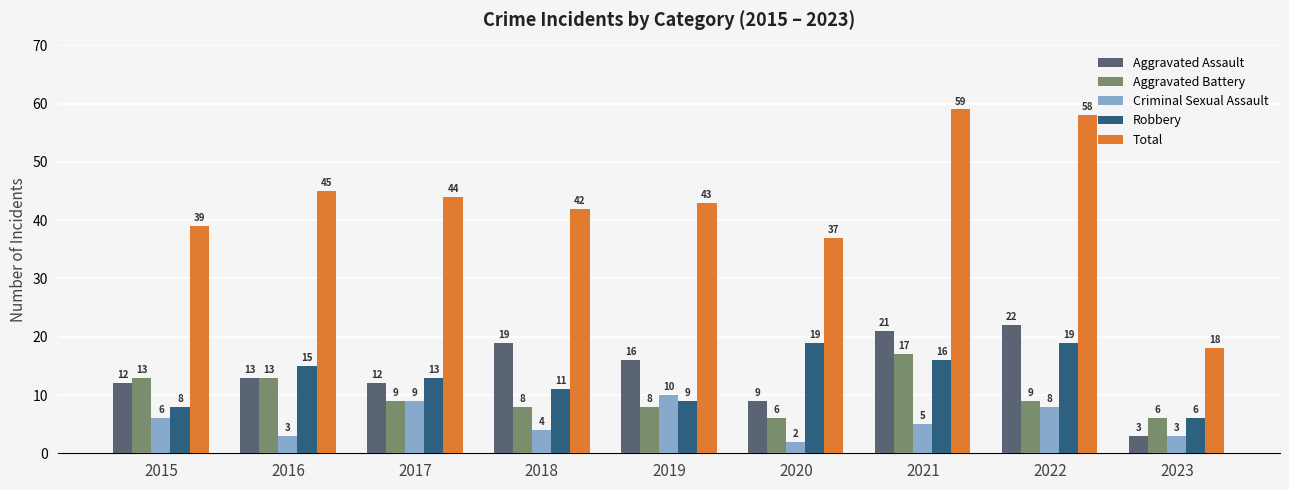

Rank the series at 2015 from highest to lowest value.

Total, Aggravated Battery, Aggravated Assault, Robbery, Criminal Sexual Assault